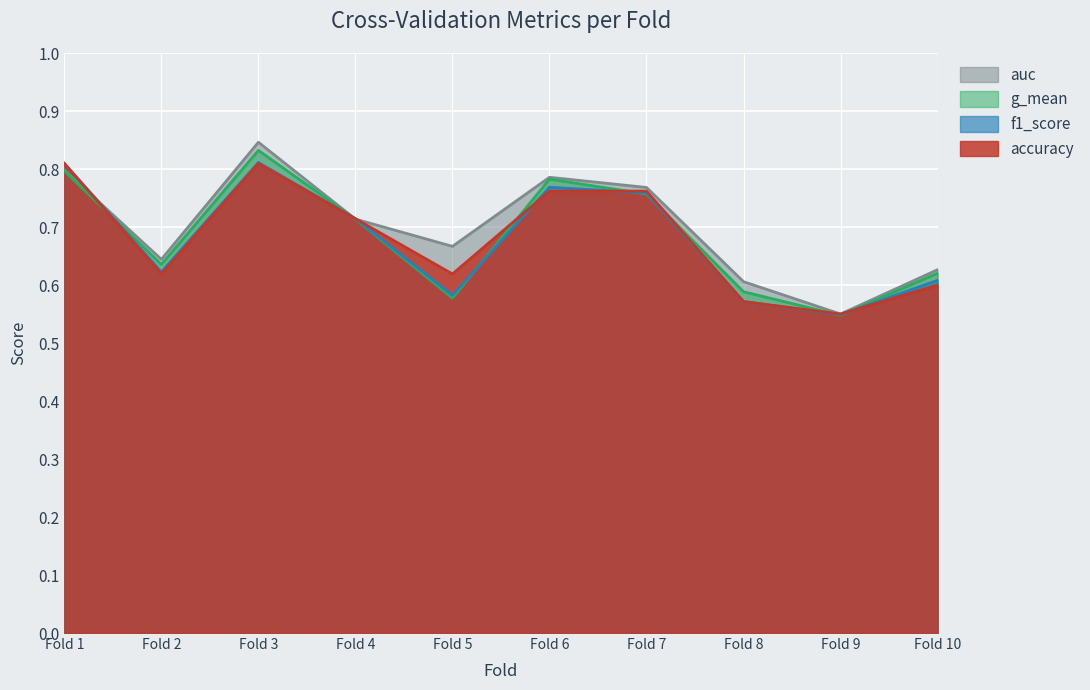

Rank the series by their maximum value, from highest to lowest.

auc, g_mean, f1_score, accuracy